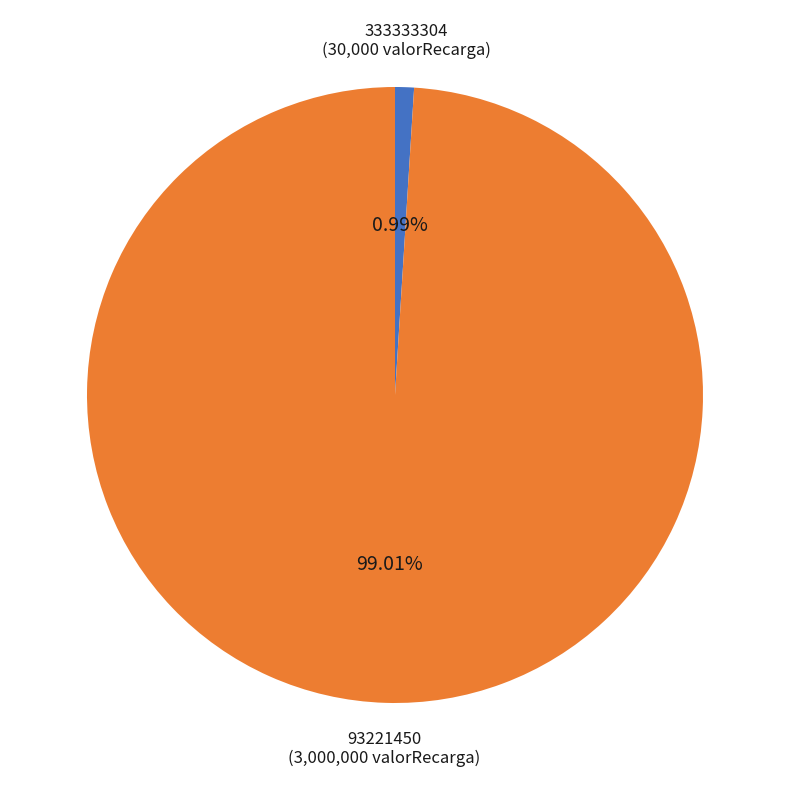

What percentage is the 93221450 slice, to the nearest percent?

99%